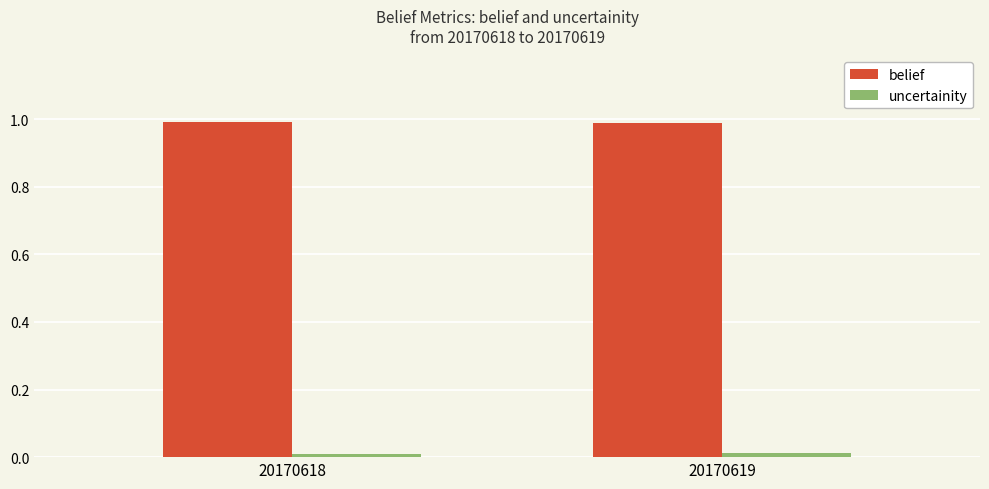

How many bars are there in each group?

2